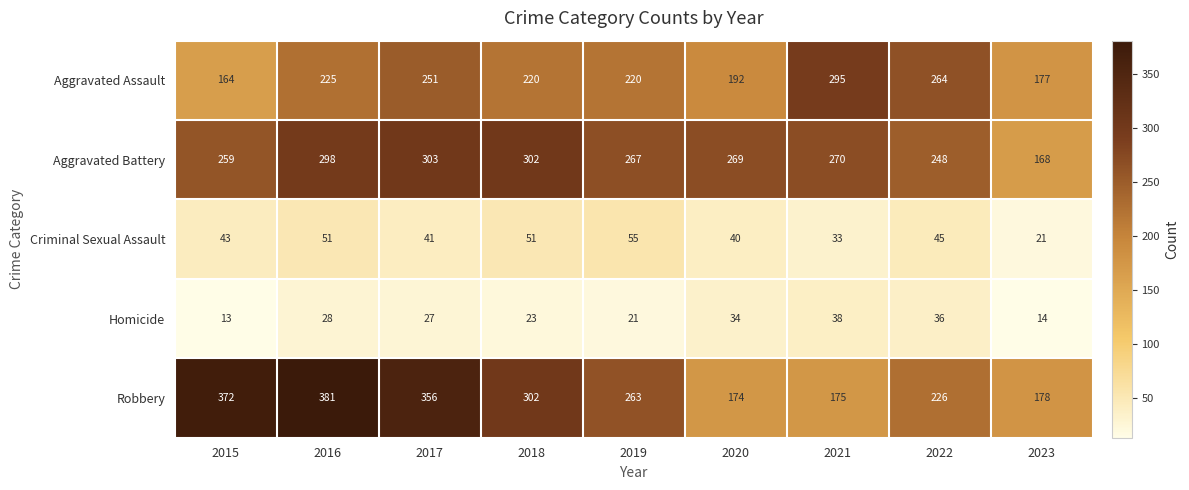

At which category is the sum across all series the highest?

2016